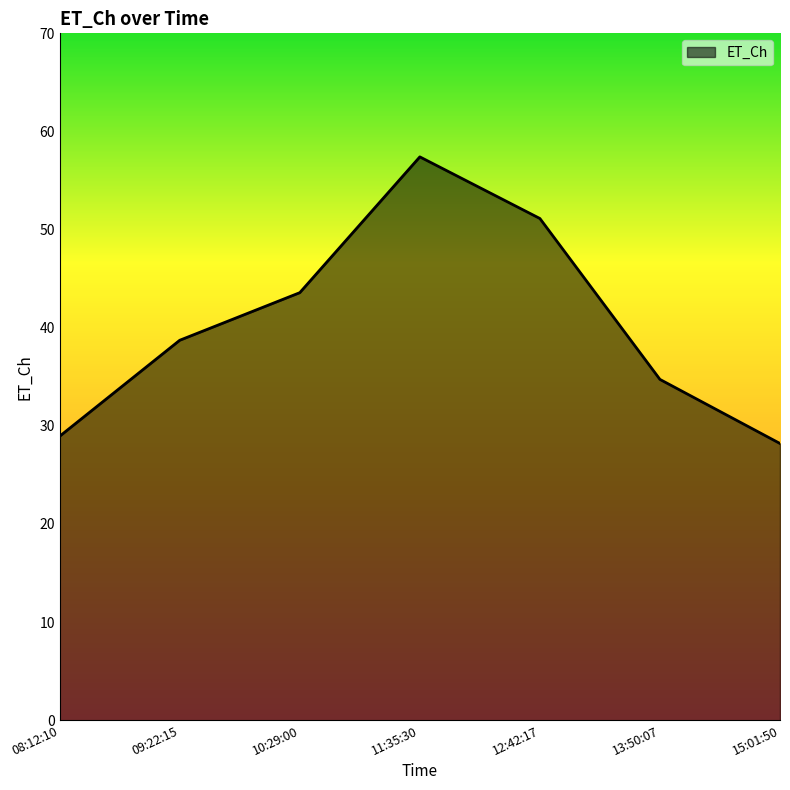

True or false: there are more than 0 points higher than both neighbors.

True